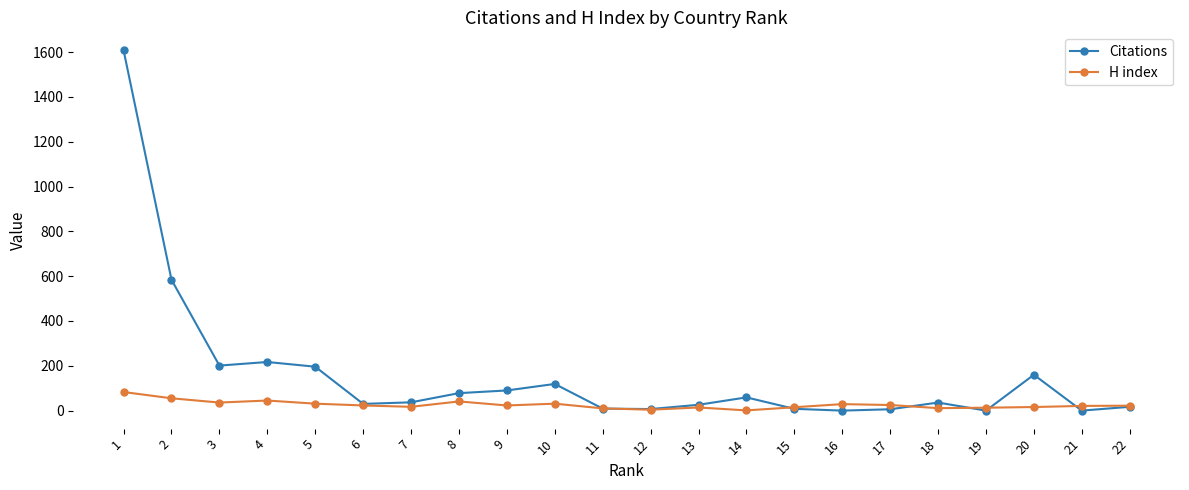

What is the highest value of the Citations series?

1608